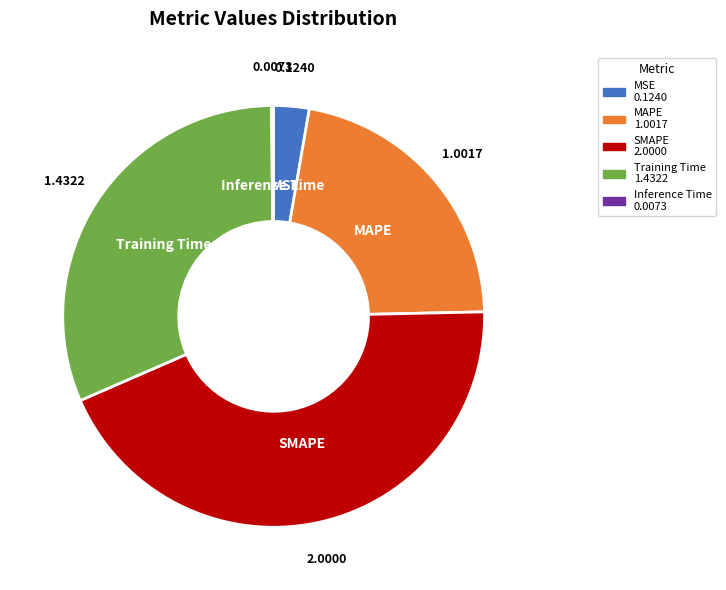

Does MAPE represent more than half of the total?

No